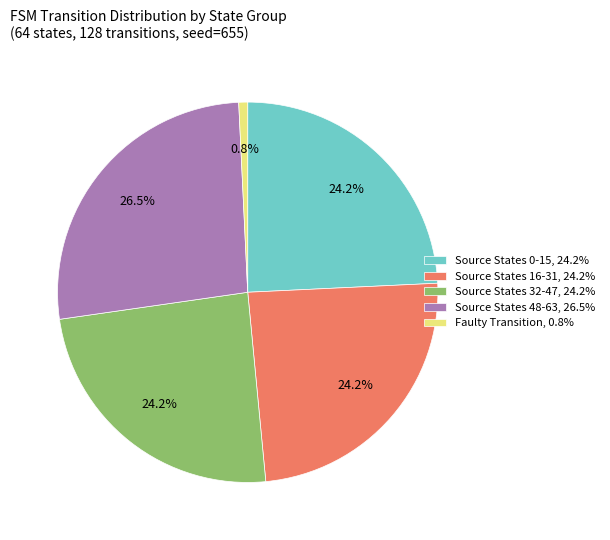

What is the ratio of the value at Source States 48-63, 26.5% to the value at Source States 0-15, 24.2%?

1.1